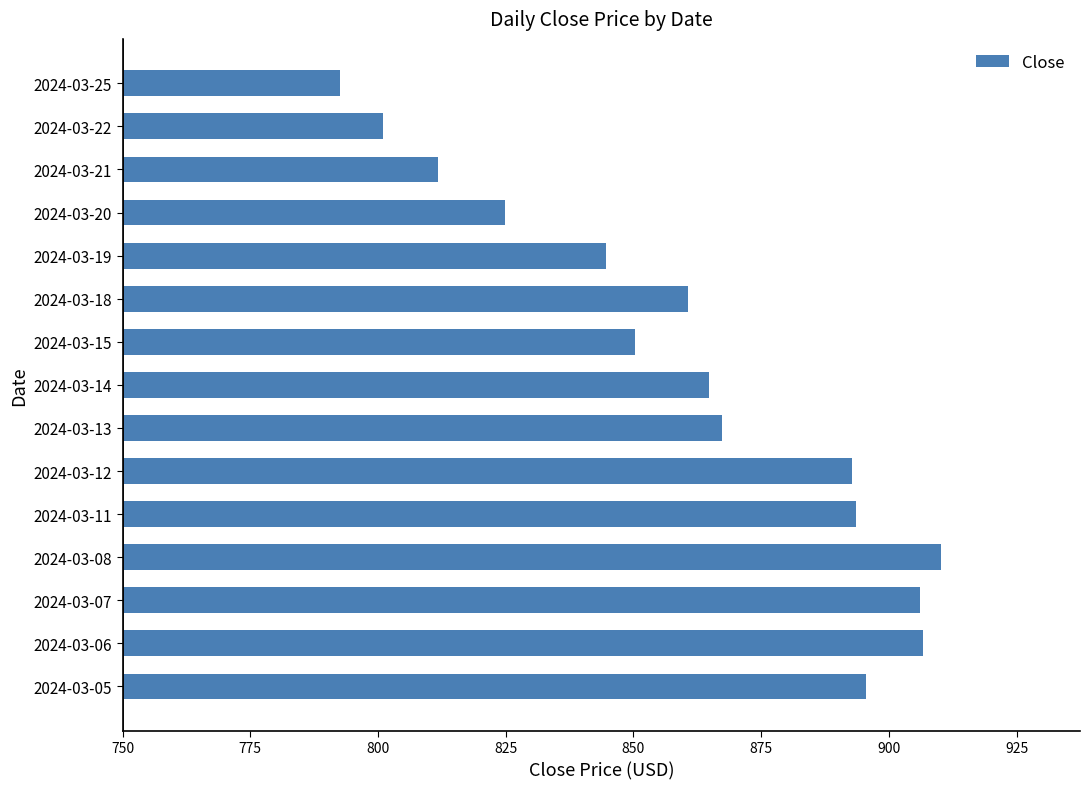

Which category has the lowest value across all series?

2024-03-25